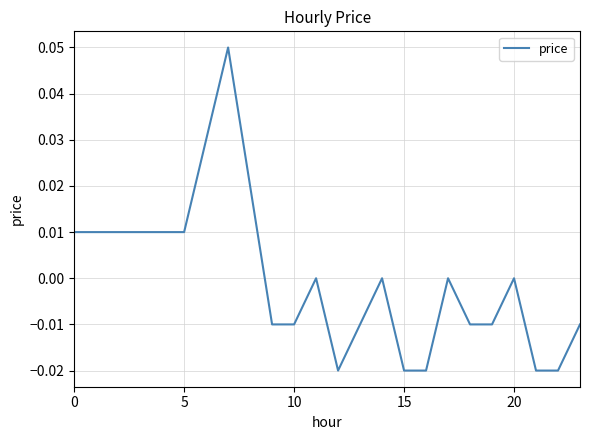

How many points are lower than both their immediate neighbors (excluding endpoints)?

1